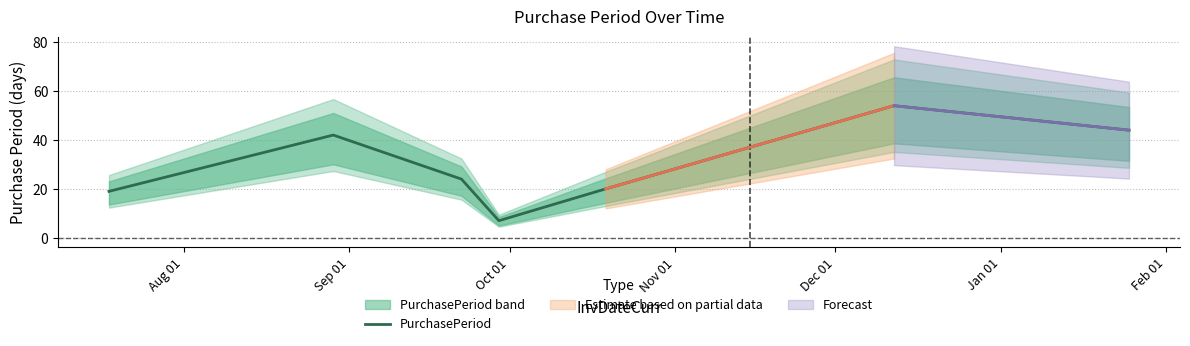

What is the lowest value of the PurchasePeriod series?

7